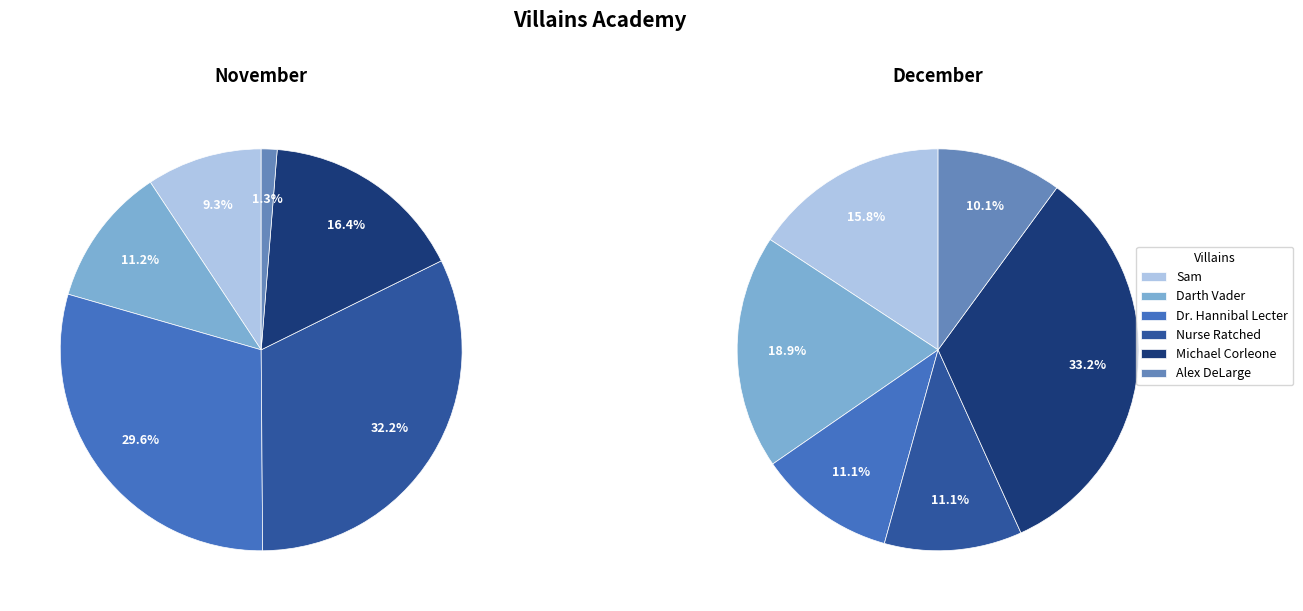

Is it true that 3 is 40% of the pie?

False